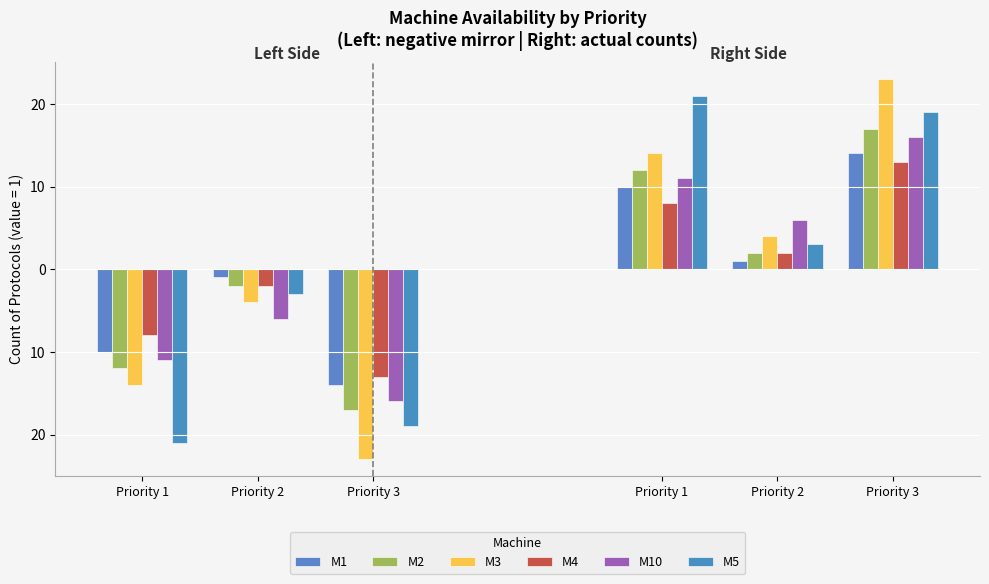

What is the value of the M10 bar at the 1st from the left?

-11